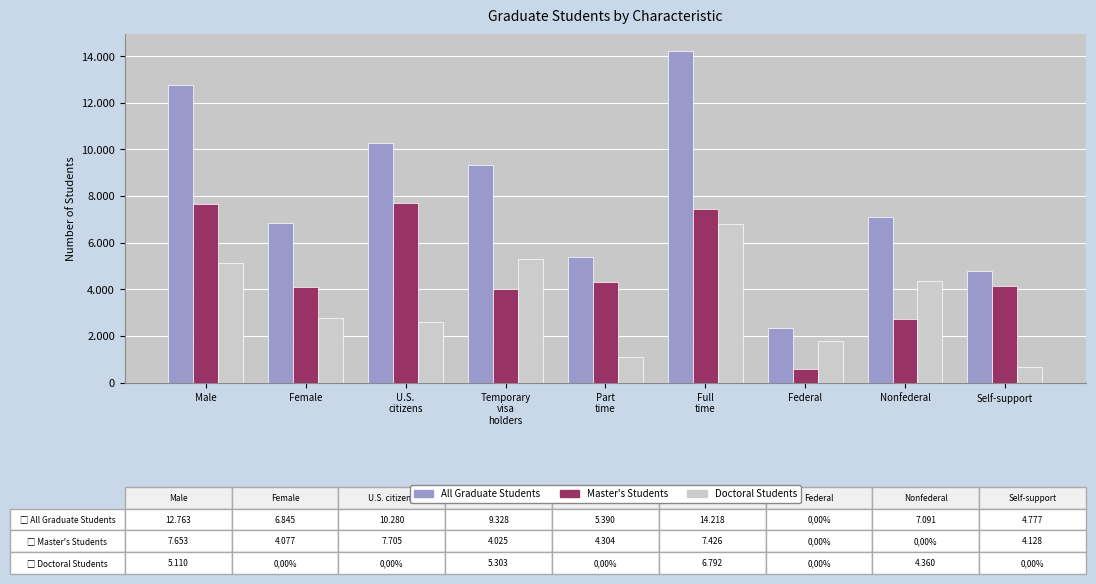

What are all the series names shown in the legend?

All Graduate Students, Master's Students, Doctoral Students